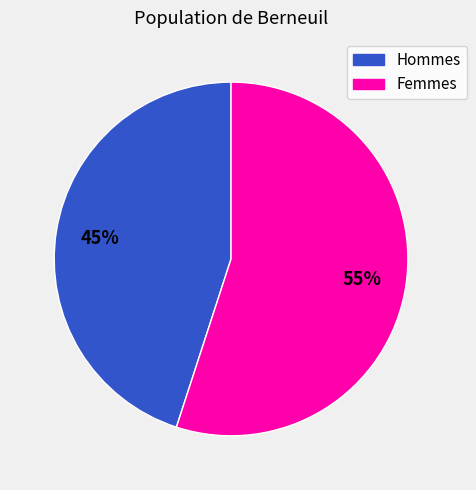

Is there any slice that represents more than half of the pie?

Yes